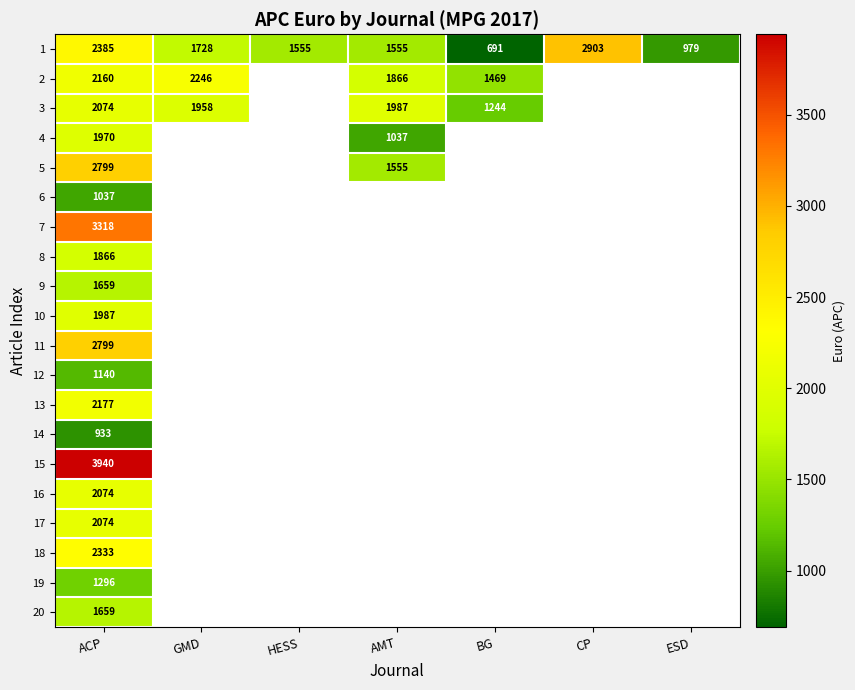

Which category has the highest value in the 19 series?

ACP